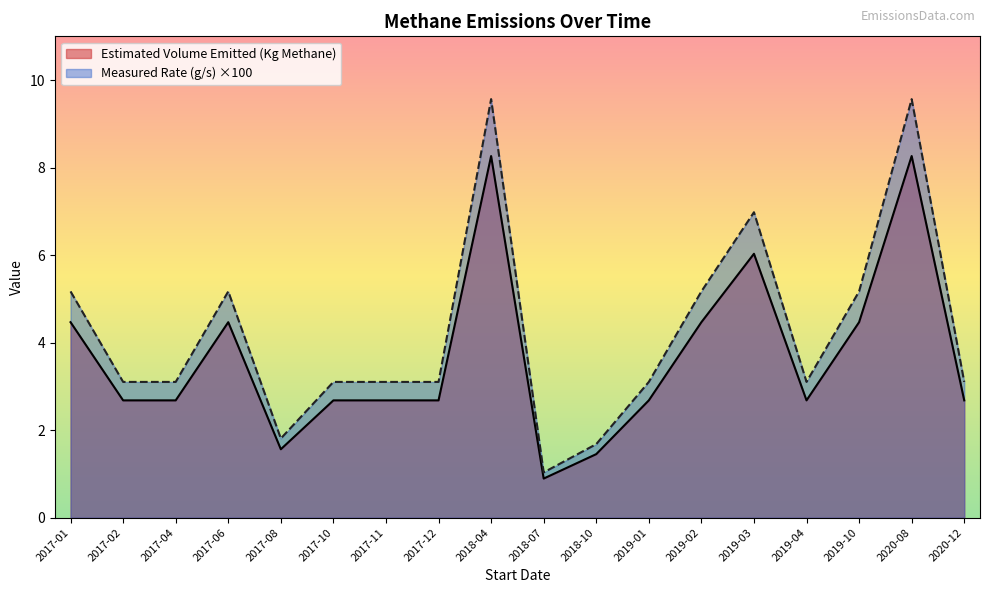

Which label corresponds to the largest value in the chart?

2018-04